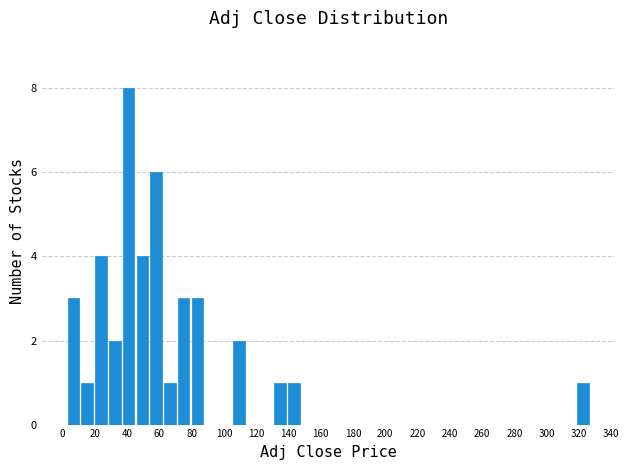

Reading left to right, transcribe this chart: for each bar, give the range it covers on the x-axis and its height. Neither the bar edges nor the heights are printed on the chart, so give them approximately, as read against the axes.

2 to 12: 3
12 to 20: 1
20 to 28: 4
28 to 36: 2
36 to 46: 8
46 to 54: 4
54 to 62: 6
62 to 70: 1
70 to 80: 3
80 to 88: 3
88 to 96: 0
96 to 104: 0
104 to 114: 2
114 to 122: 0
122 to 130: 0
130 to 140: 1
140 to 148: 1
148 to 156: 0
156 to 164: 0
164 to 174: 0
174 to 182: 0
182 to 190: 0
190 to 198: 0
198 to 208: 0
208 to 216: 0
216 to 224: 0
224 to 232: 0
232 to 242: 0
242 to 250: 0
250 to 258: 0
258 to 266: 0
266 to 276: 0
276 to 284: 0
284 to 292: 0
292 to 300: 0
300 to 310: 0
310 to 318: 0
318 to 326: 1